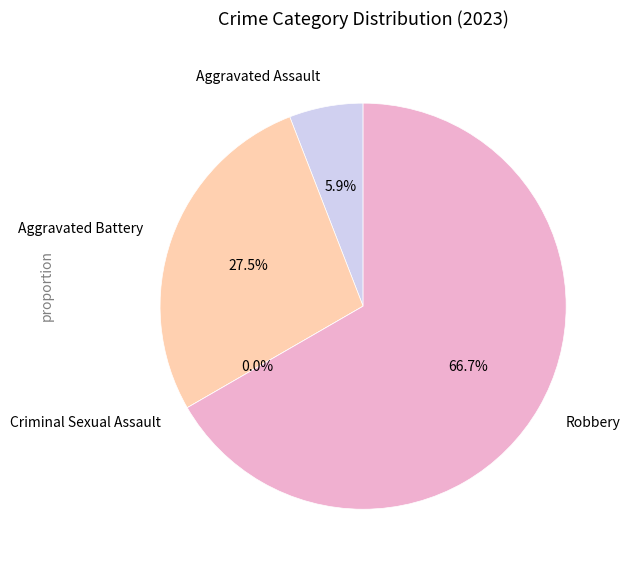

Does any single category account for the majority?

Yes